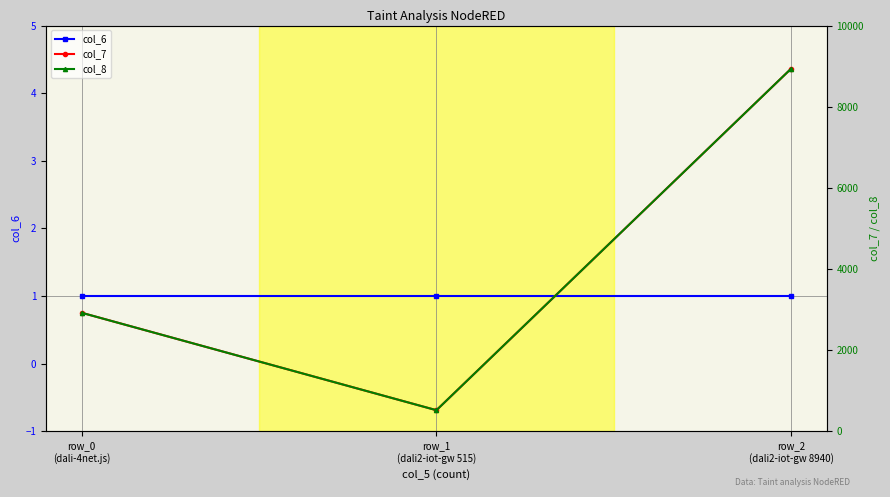

True or false: col_8 has a value of 825 at row_1
(dali2-iot-gw 515).

False